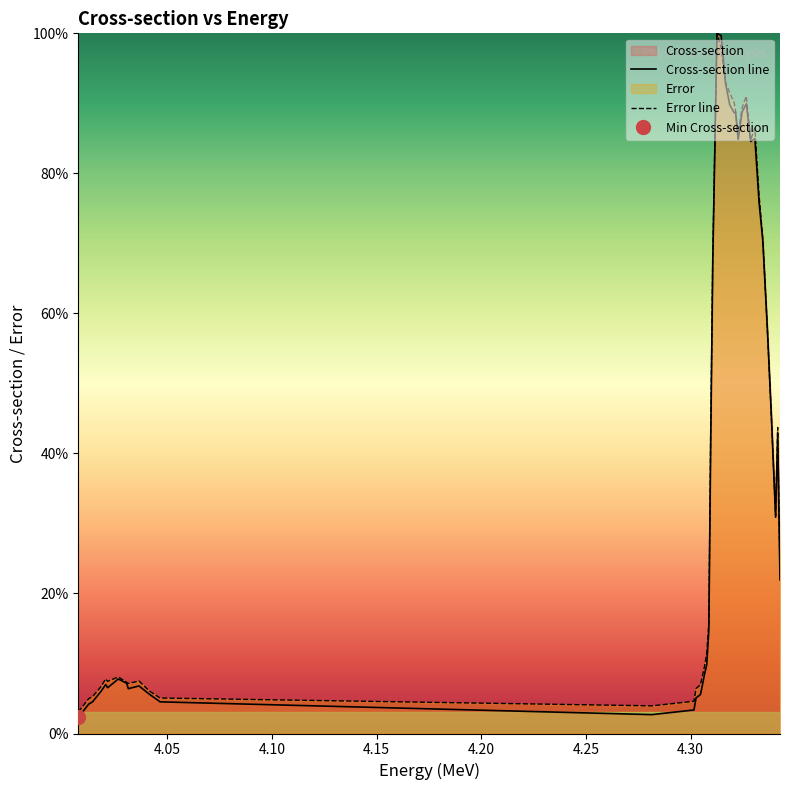

Where is Cross-section nearest to the value 0?

4.0075